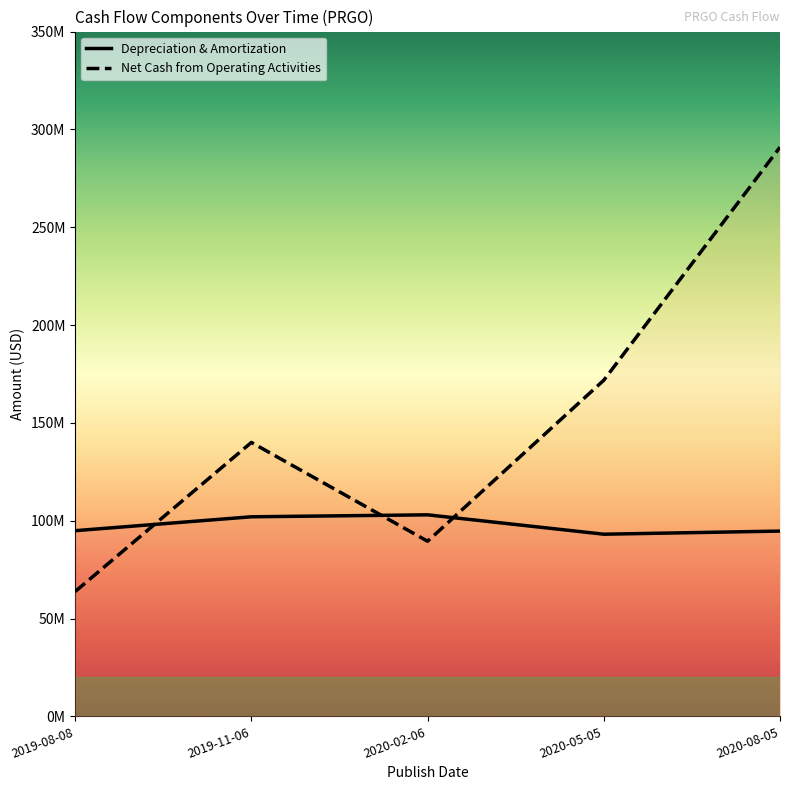

What position from the right is 2020-08-05?

1